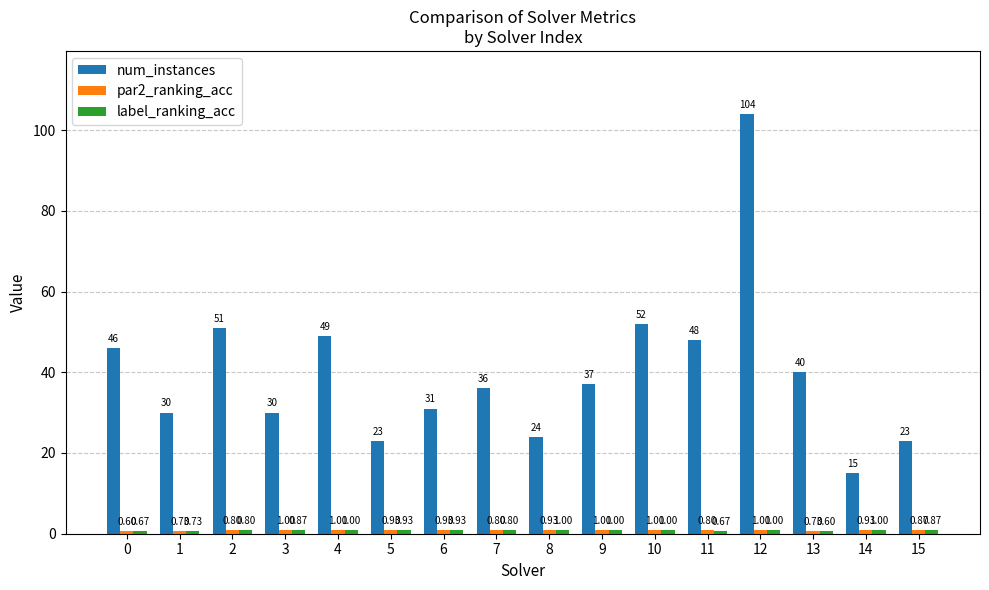

Which series has the largest range (max minus min)?

num_instances